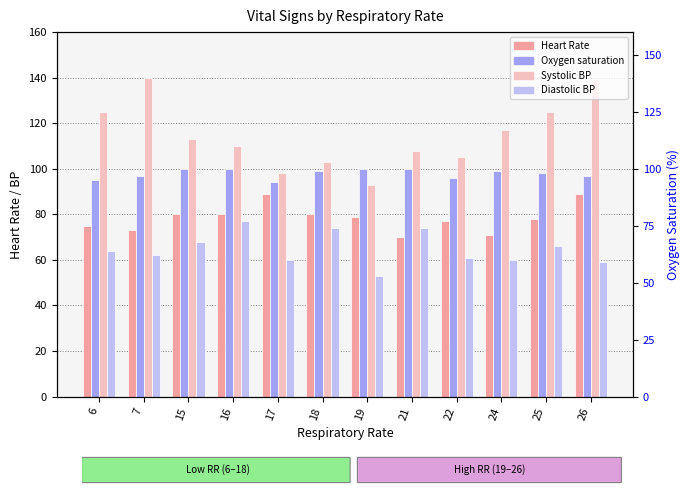

Rank the series by their average value, from lowest to highest.

Diastolic blood pressure, Heart Rate, Oxygen saturation, Systolic blood pressure